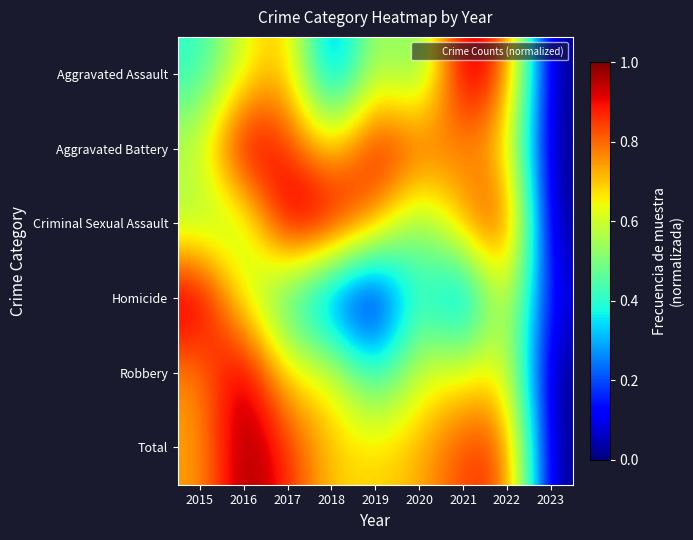

How many categories are shown in the chart?

9